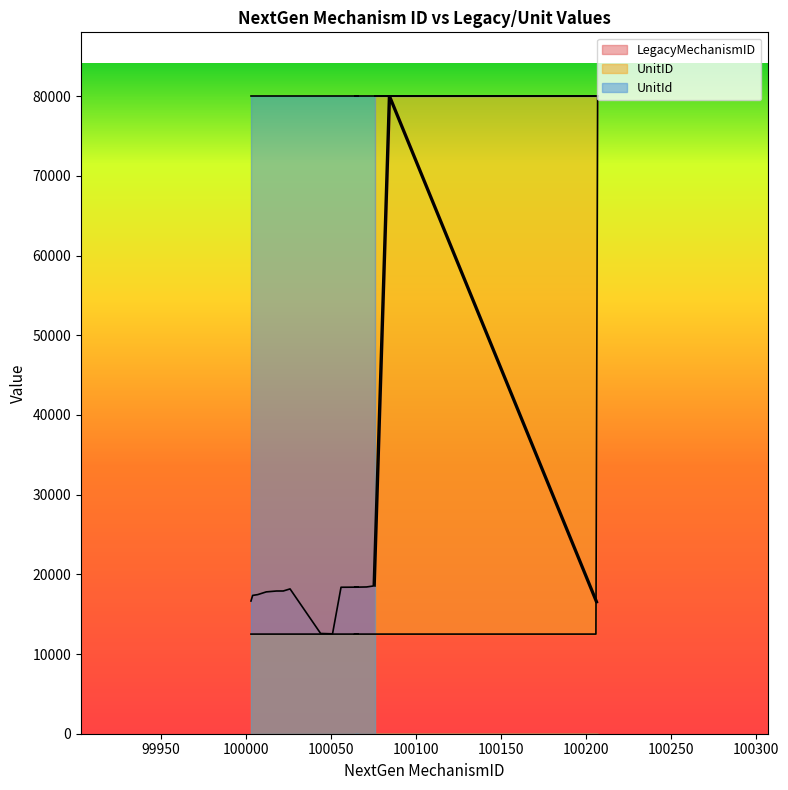

What is the label of the 6th point from the right?

100075